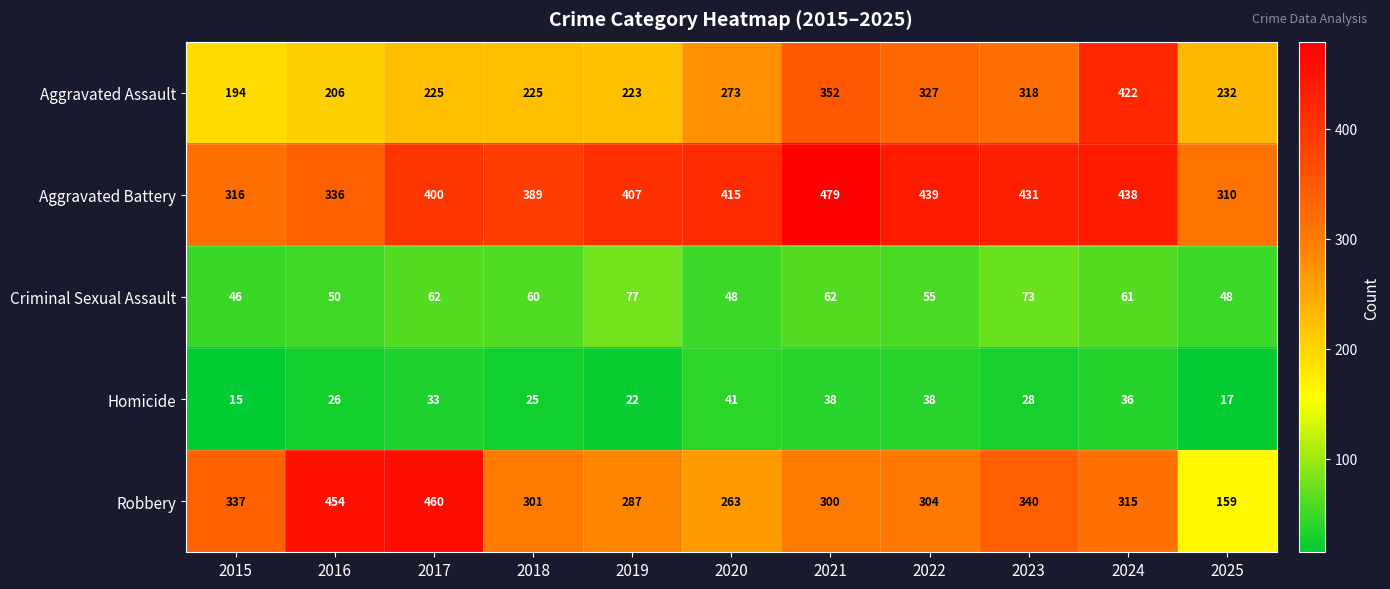

At how many categories does at least one series exceed 141?

11